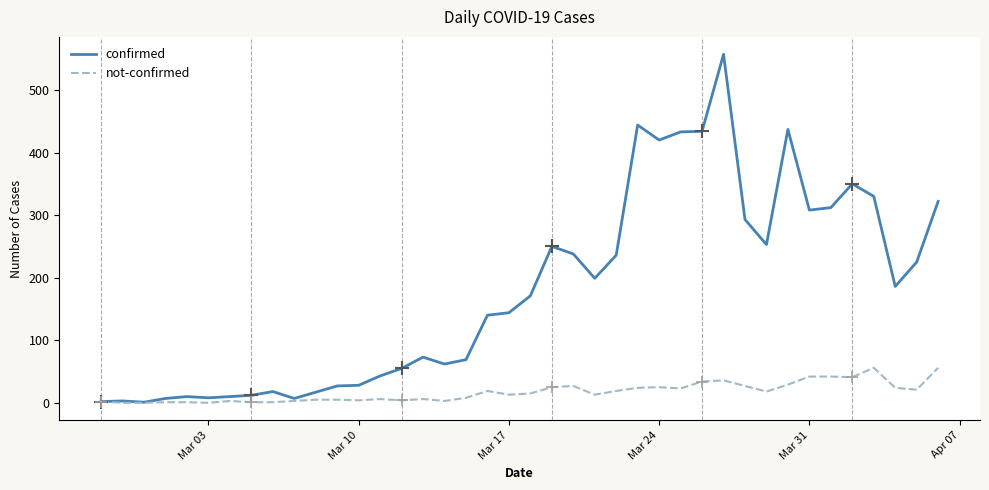

True or false: confirmed has more than 0 points higher than both neighbors.

True